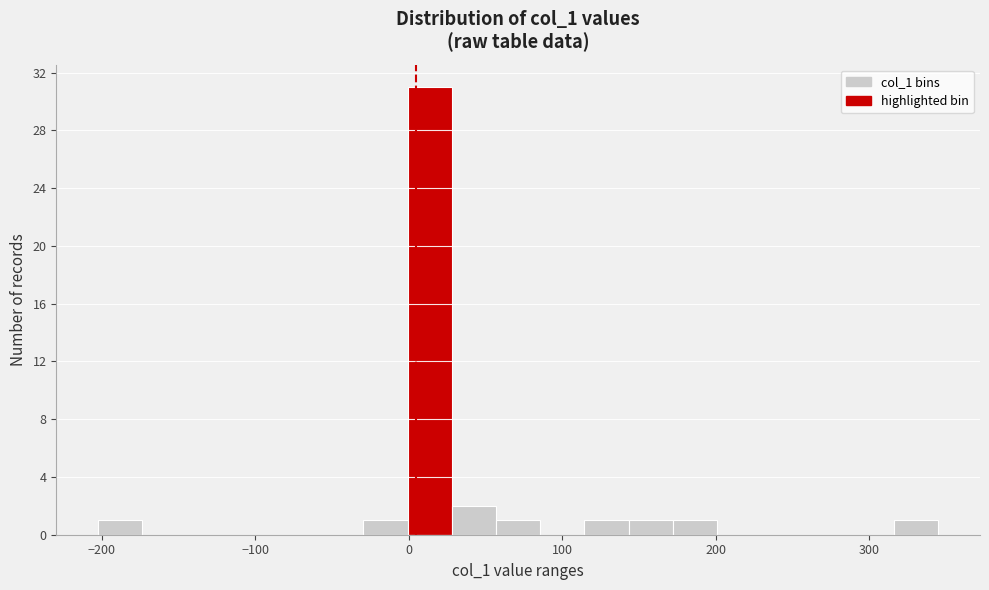

Around what value on the x-axis is the tallest bar? Give the approximate position of its centre, as read against the axis.

10